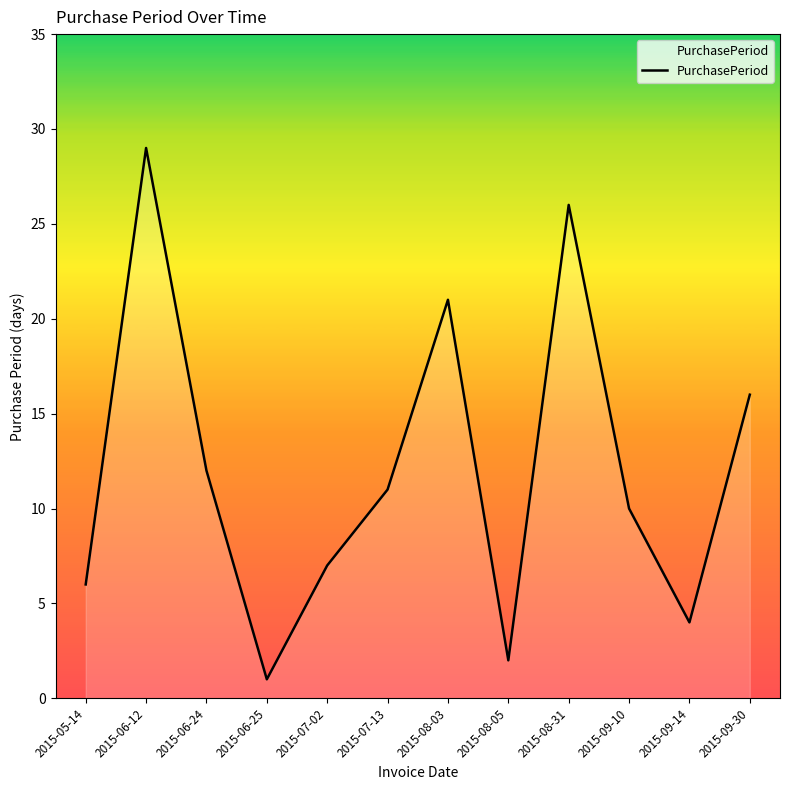

Reading right to left, what are all the values shown in this chart?

2015-09-30=16	2015-09-14=4	2015-09-10=10	2015-08-31=26	2015-08-05=2	2015-08-03=21	2015-07-13=11	2015-07-02=7	2015-06-25=1	2015-06-24=12	2015-06-12=29	2015-05-14=6